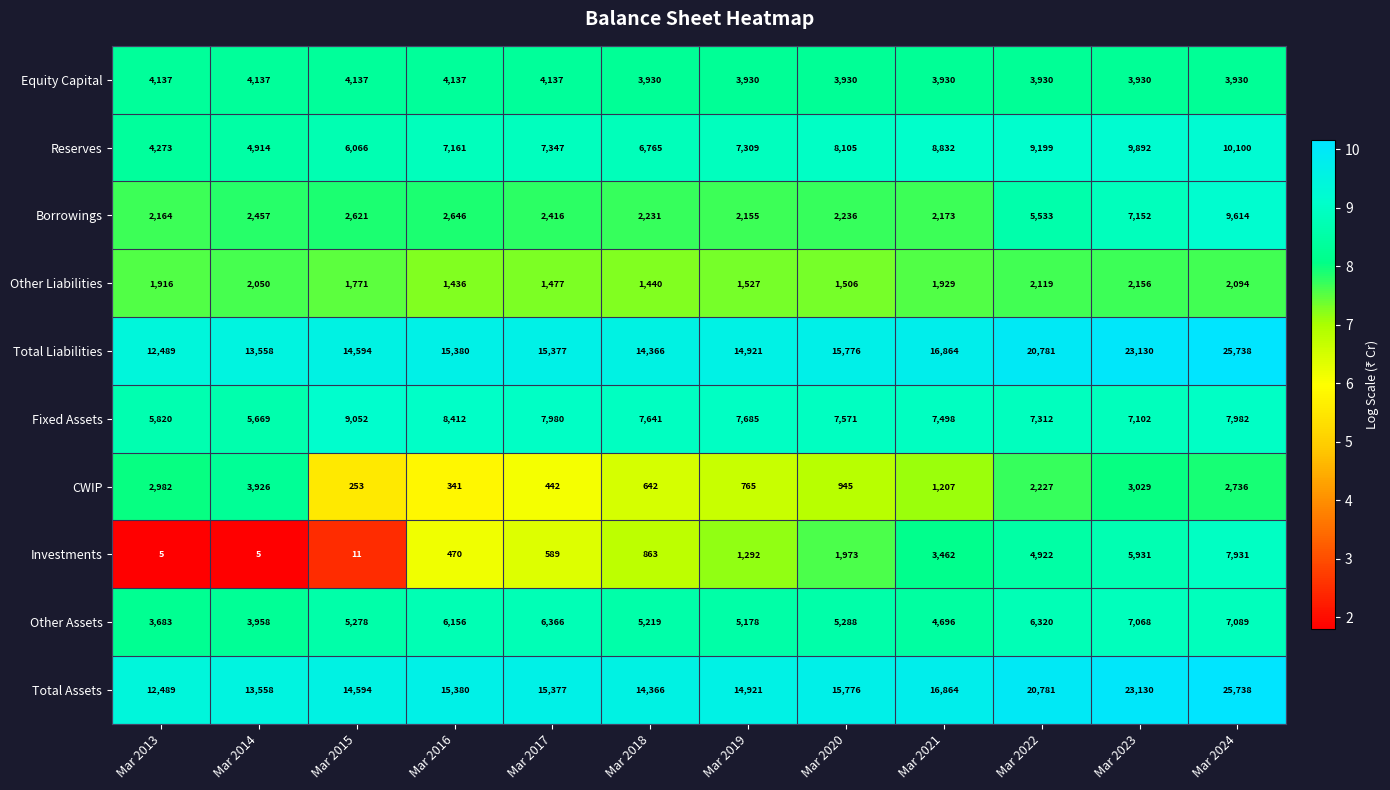

Which series changed the most between Mar 2017 and Mar 2020?

Investments